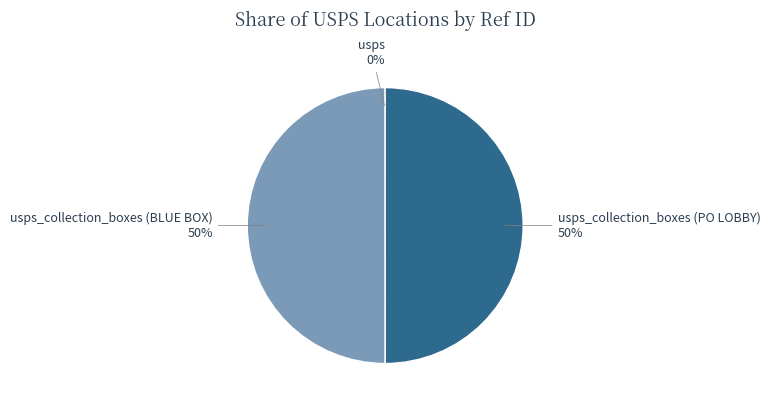

To the nearest percent, what is the difference between the largest and smallest slice percentages?

50%